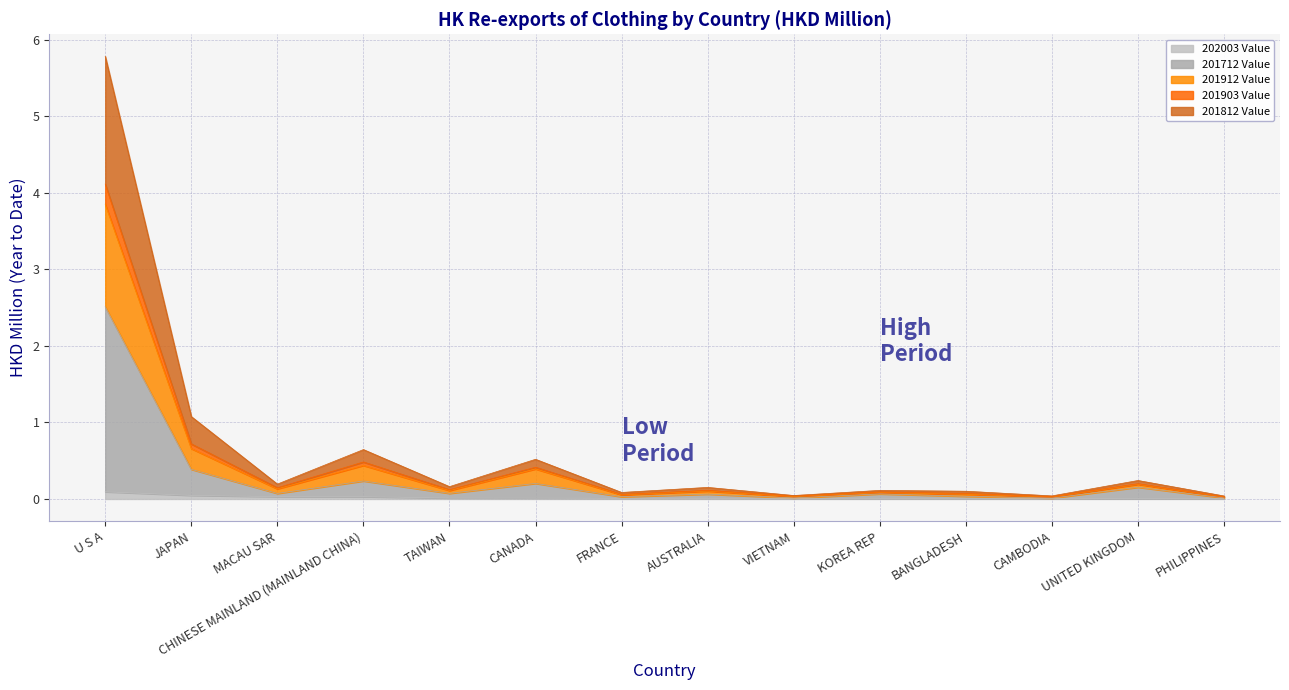

At how many categories does at least one series exceed 5?

1